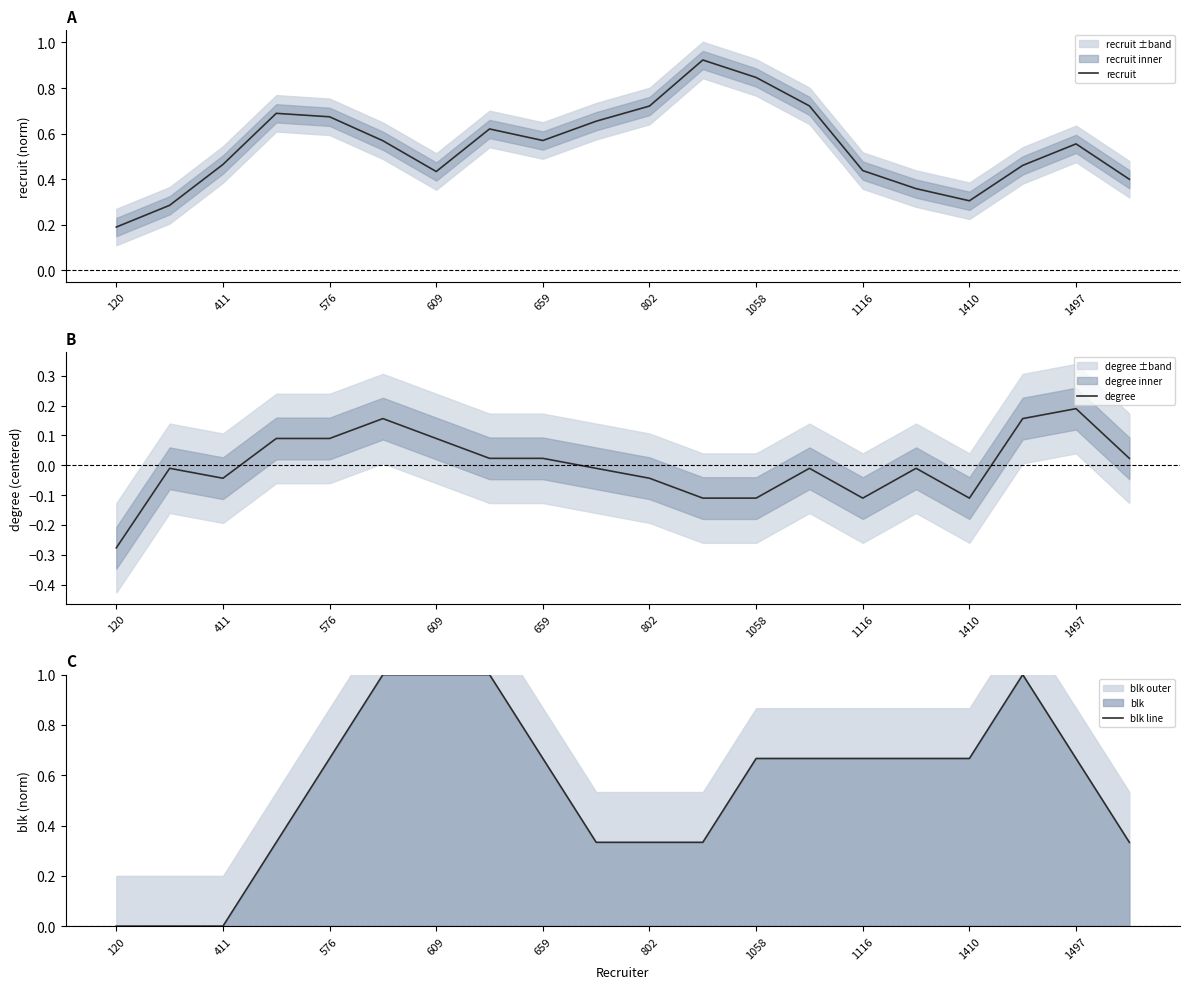

True or false: degree and blk line cross at least once.

False